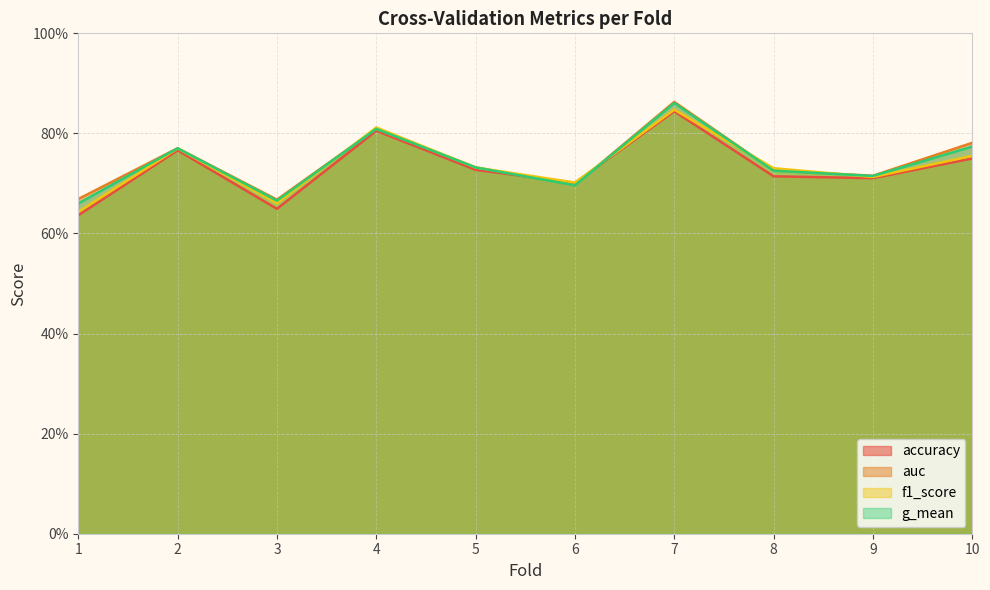

What is the value of the auc point at the 6th from the left?

0.7